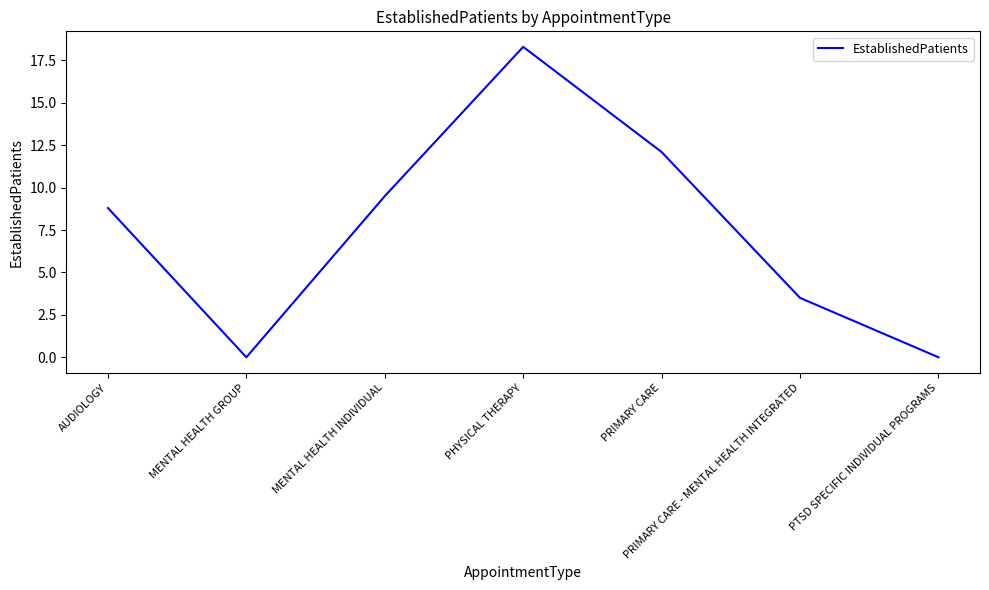

Is it true that the value at MENTAL HEALTH GROUP is -11.1?

False